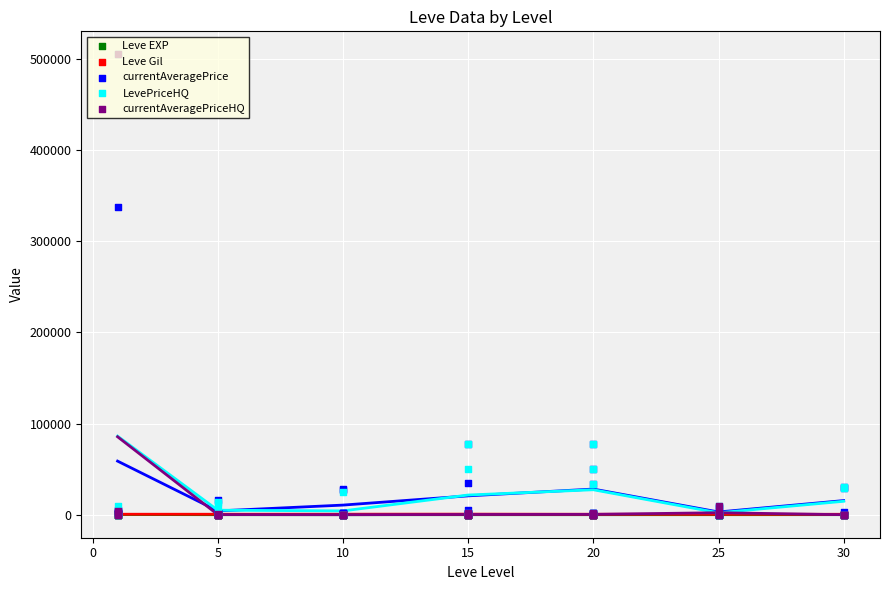

Which series reaches the minimum Y coordinate?

Leve Gil